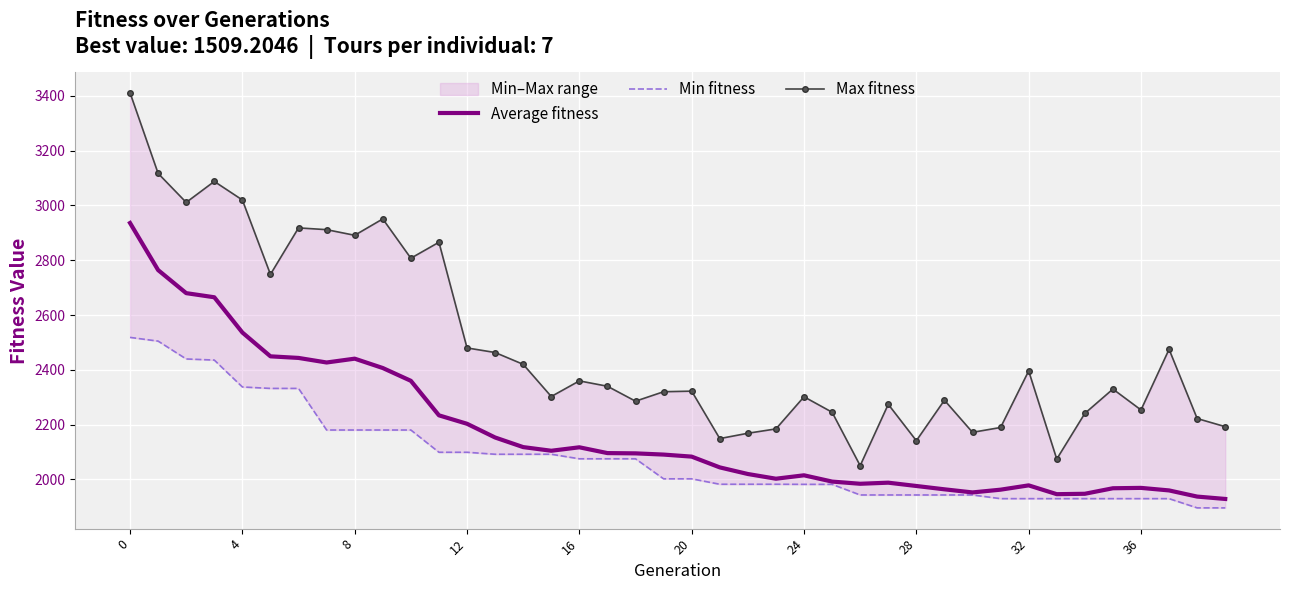

What is the maximum value for Average fitness?

2936.1